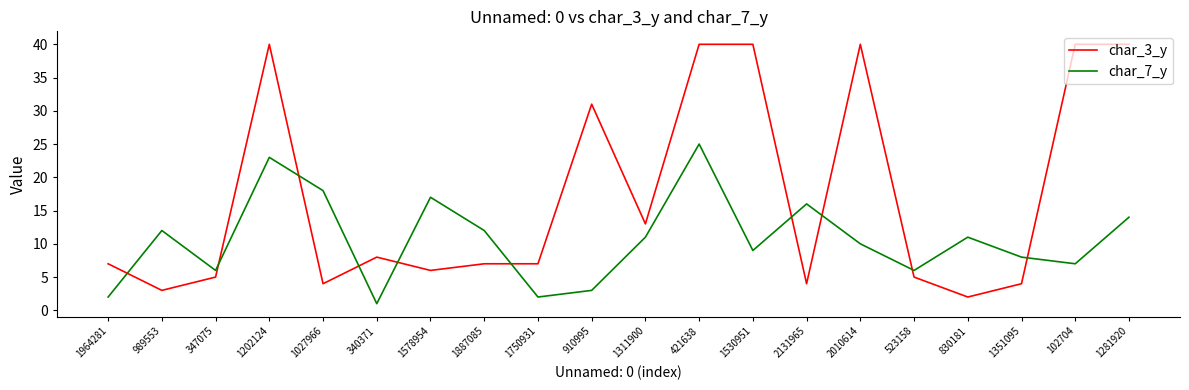

True or false: char_3_y has a value of 40 at 421638.

True